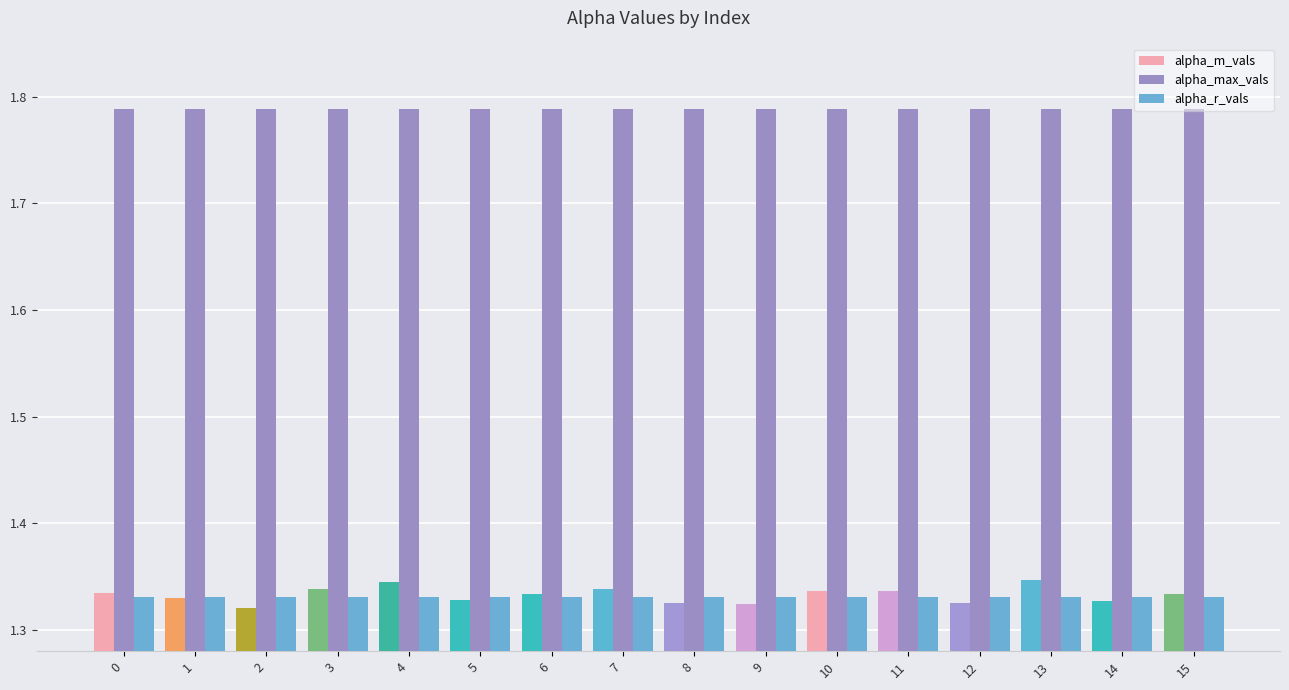

What is the total value across all series at 3?

4.5